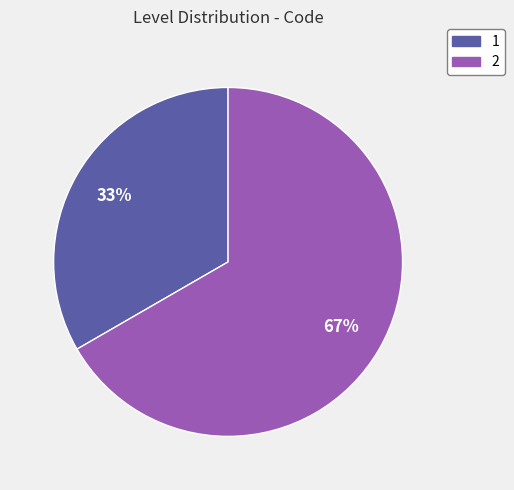

How many segments does this pie chart have?

2